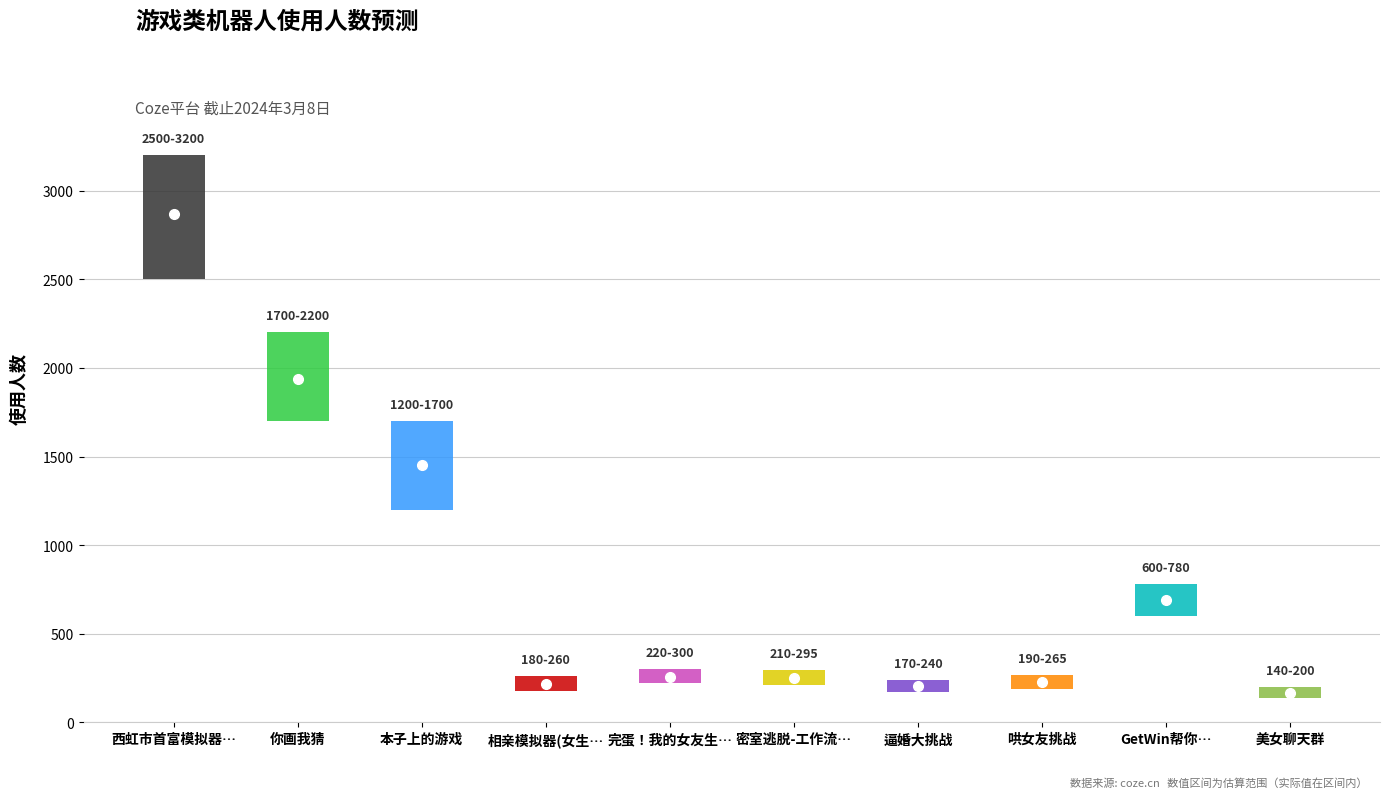

What is the label of the 2nd bar from the right?

GetWin帮你赢